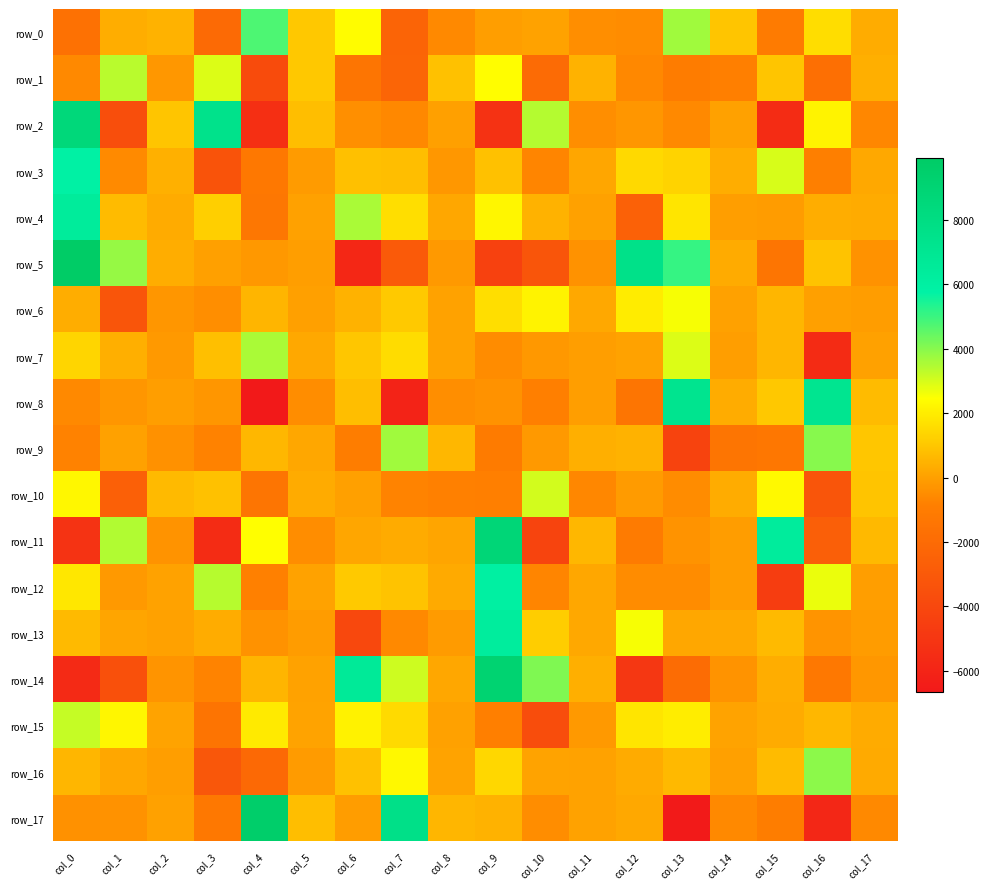

What is the total value across all series at col_2?

1709.6